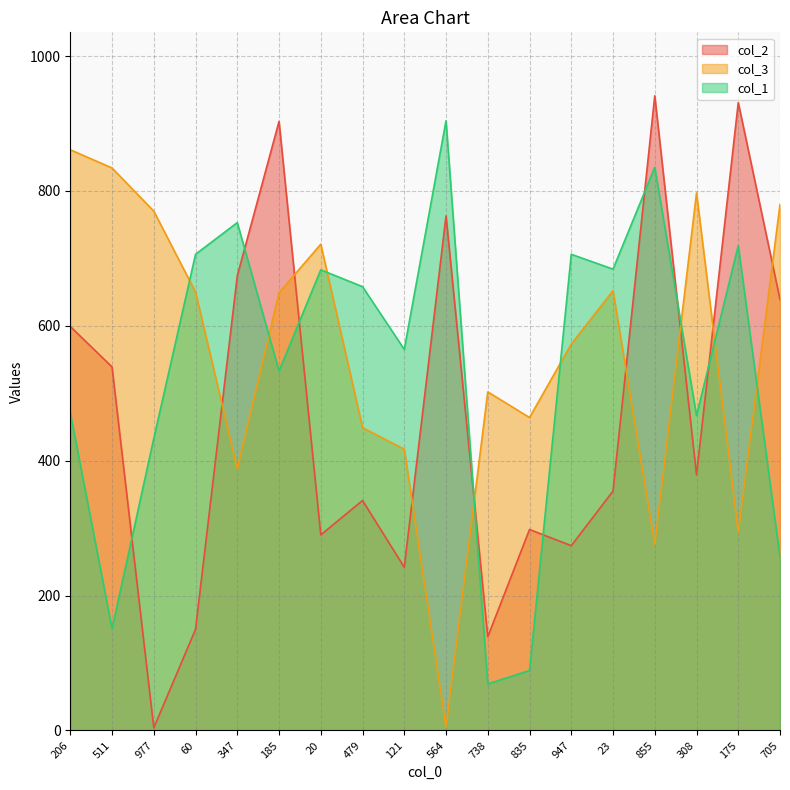

Read the col_1 value at 511, to the nearest 50.

150